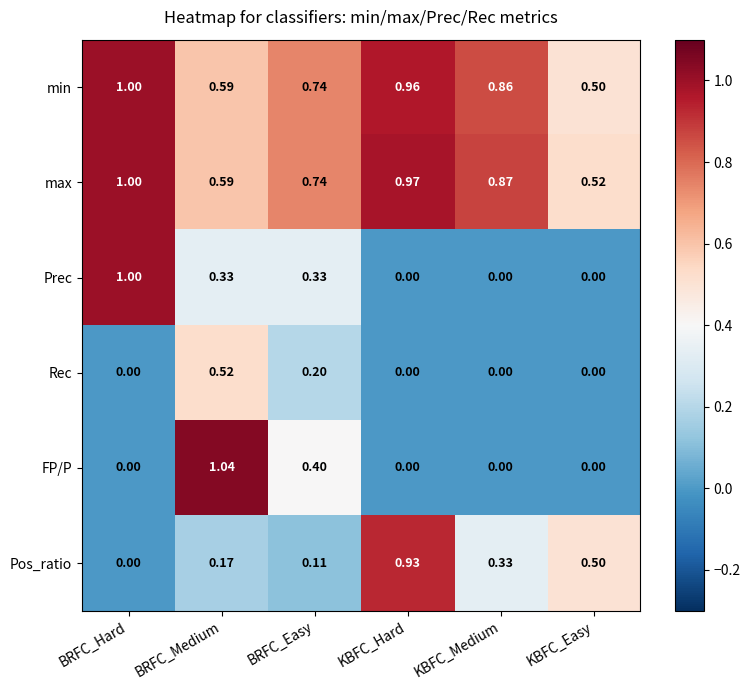

What is the total value across all series at KBFC_Hard?

2.9